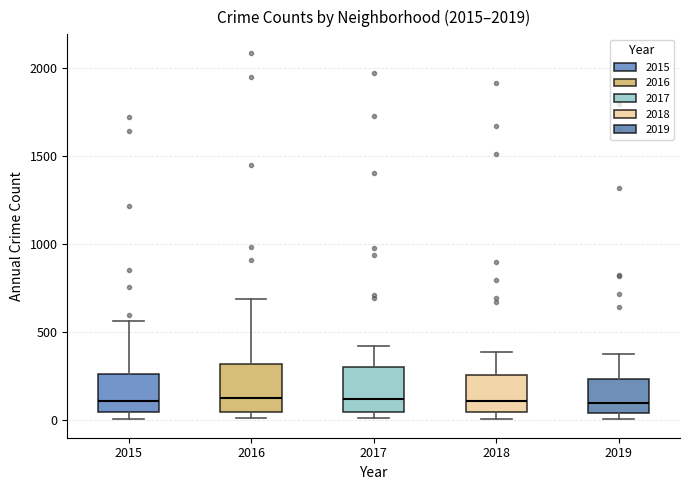

Reading left to right, transcribe this box plot: for each box, give where its median line is, the range the box spans, and where its two whiskers end, as read against the y-axis. The values are not printed on the chart, so give them approximately, as read against the axis.

2015: median 100, box 50 to 250, whiskers 0 to 550
2016: median 150, box 50 to 300, whiskers 0 to 700
2017: median 100, box 50 to 300, whiskers 0 to 400
2018: median 100, box 50 to 250, whiskers 0 to 400
2019: median 100, box 50 to 250, whiskers 0 to 400